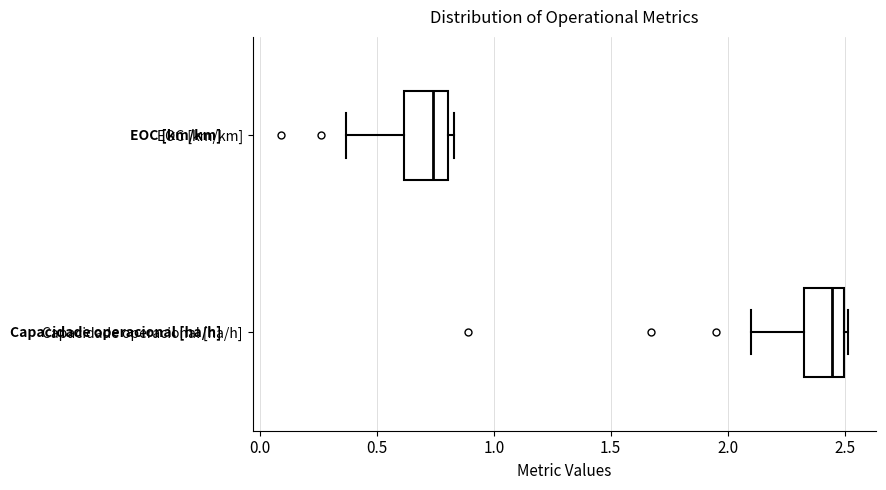

Reading bottom to top, read every box against the x-axis: the position of its median line, the range the box covers, and the ends of its whiskers. The values are not printed on the chart, so give them approximately, as read against the axis.

Capacidade operacional [ha/h]: median 2.45, box 2.35 to 2.50, whiskers 2.10 to 2.50 (just right of the box's right edge)
EOC [km/km]: median 0.75, box 0.60 to 0.80, whiskers 0.35 to 0.85